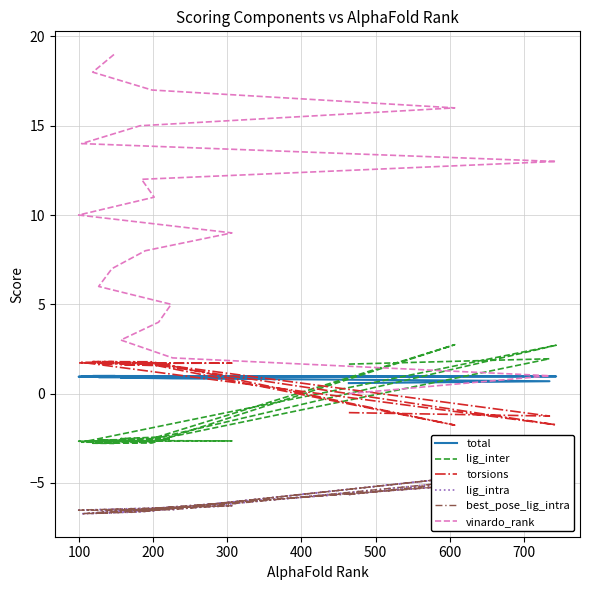

At how many categories does at least one series exceed 12?

7